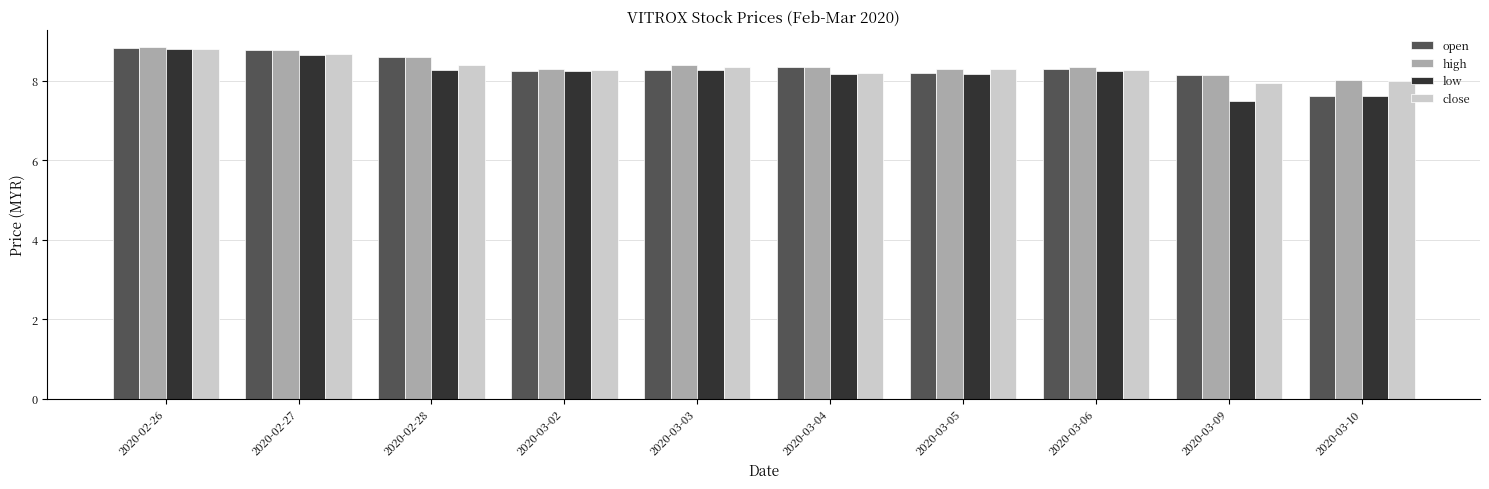

Which series has the widest spread of values?

low